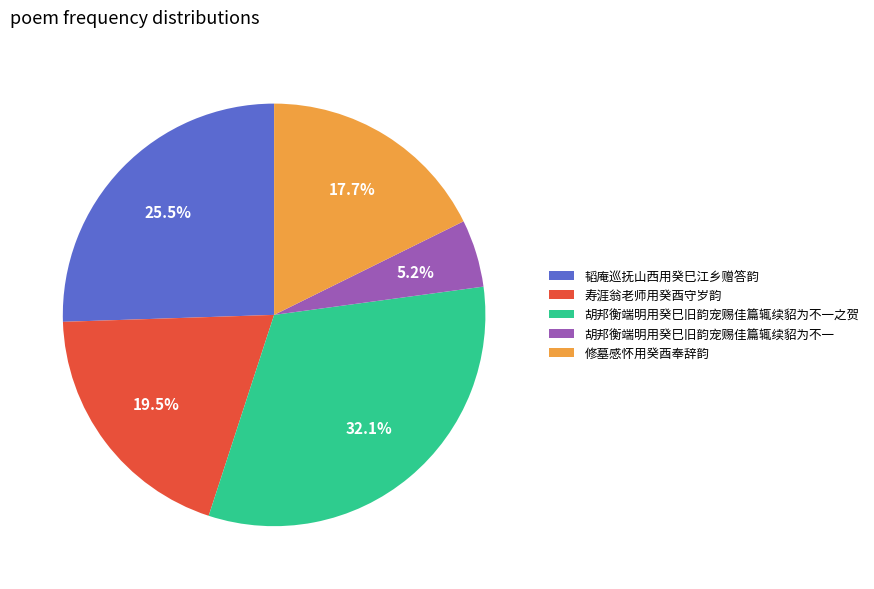

Is there any slice that represents more than half of the pie?

No